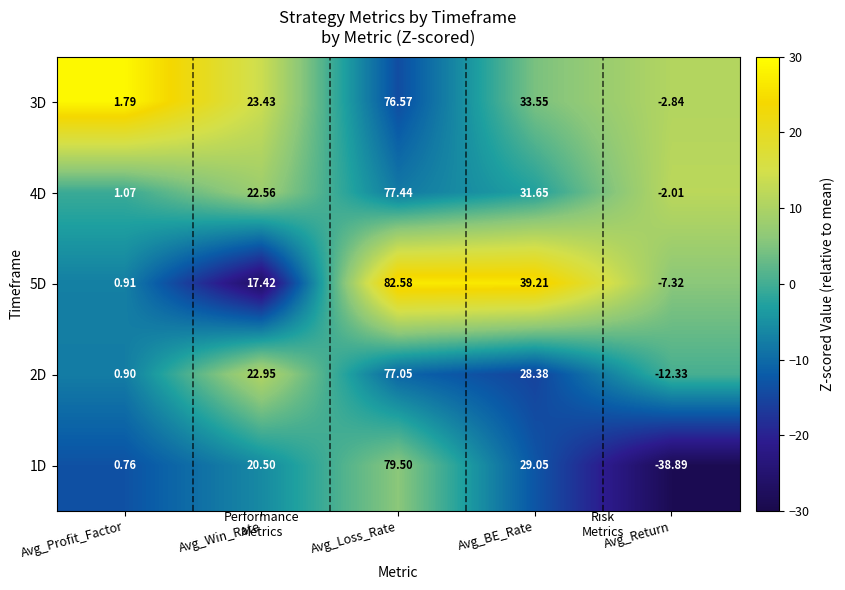

At which label is 3D closest to 36?

Avg_BE_Rate